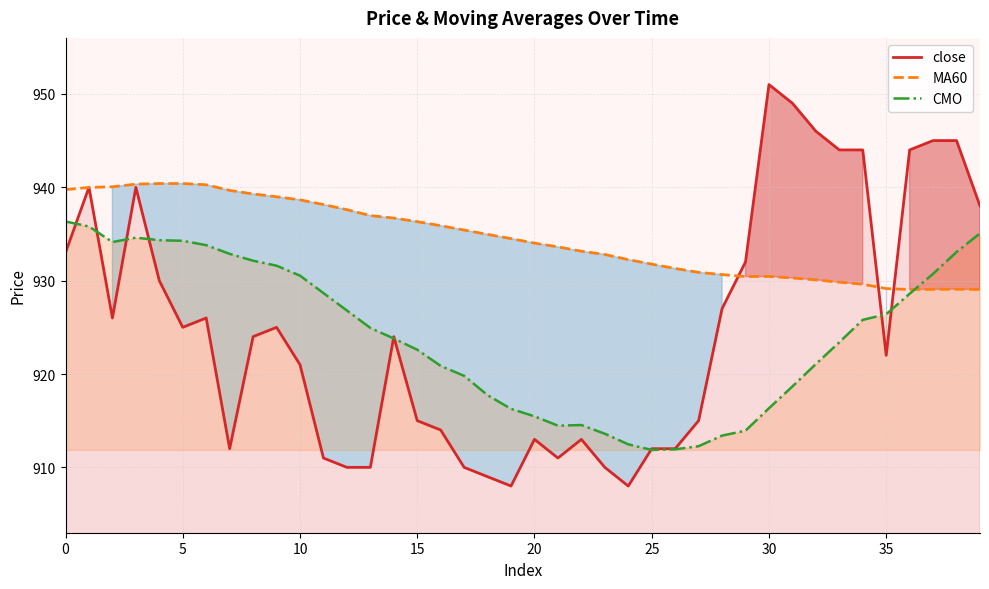

Rank the series by their maximum value, from highest to lowest.

close, MA60, CMO